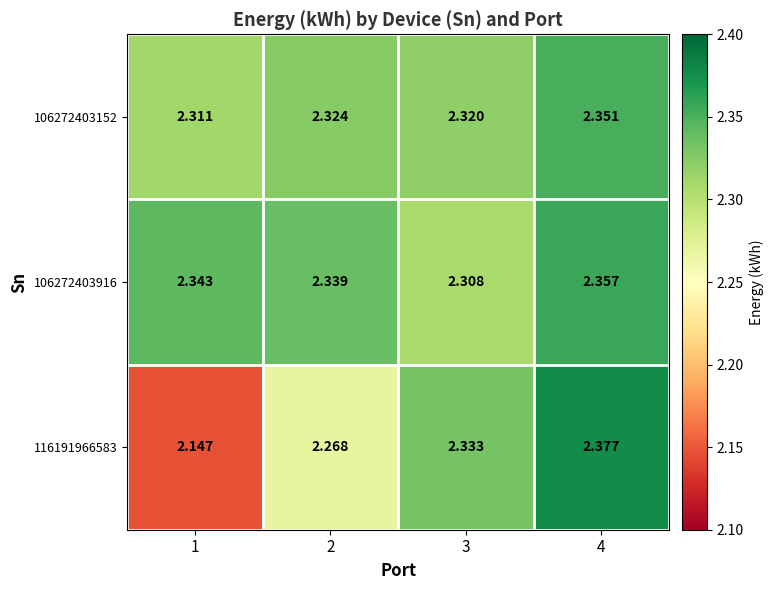

Is the value of 106272403152 at 2 greater than the value of 116191966583 at 4?

No